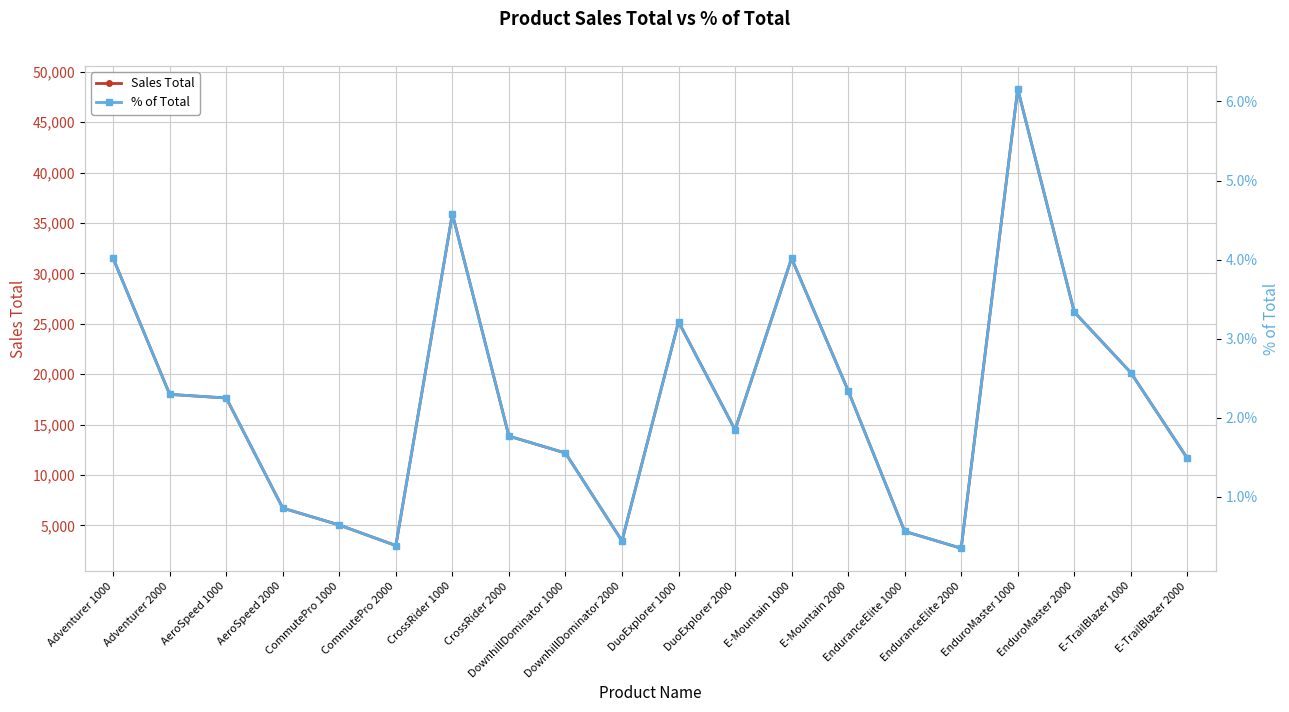

Reading left to right, what are all the values shown in this chart?

Sales Total: 31500.0	18000.0	17640.0	6720.0	5040.0	3000.0	35910.0	13860.0	12180.0	3465.0	25200.0	14490.0	31500.0	18375.0	4410.0	2730.0	48300.0	26170.0	20160.0	11655.0
% of Total: 0.0	0.0	0.0	0.0	0.0	0.0	0.0	0.0	0.0	0.0	0.0	0.0	0.0	0.0	0.0	0.0	0.1	0.0	0.0	0.0